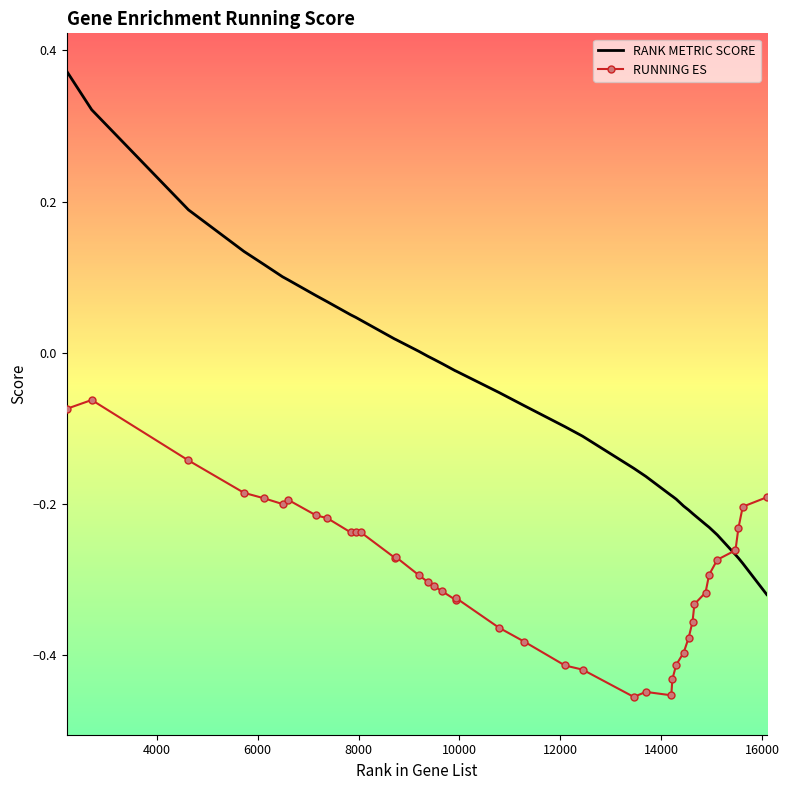

Which series has the largest range (max minus min)?

RANK METRIC SCORE